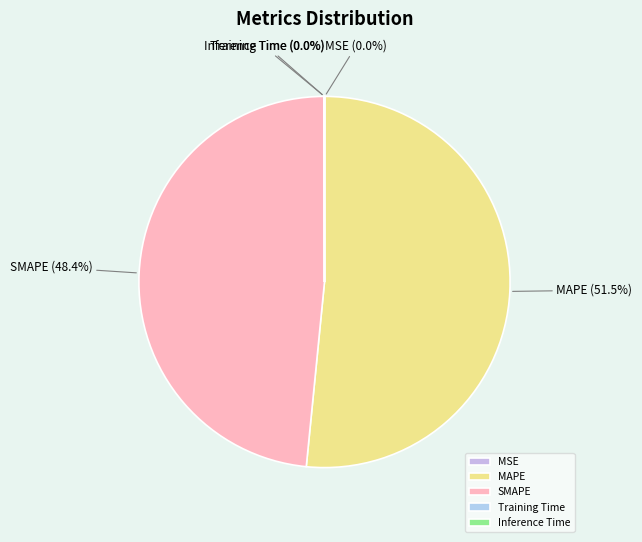

Does SMAPE represent more than half of the total?

No